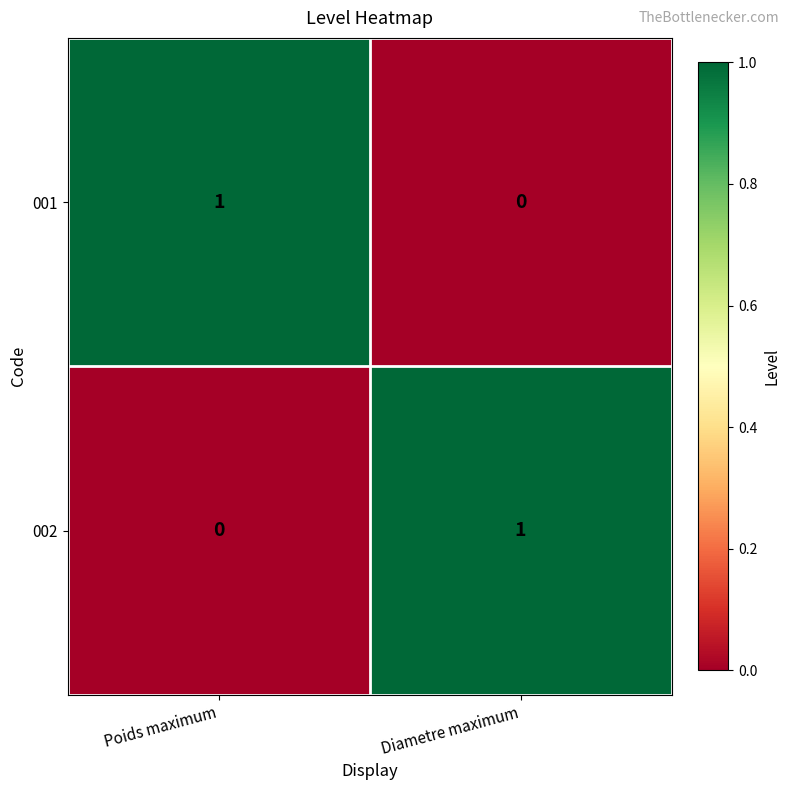

True or false: 001 has a value of 0 at Diametre maximum.

True